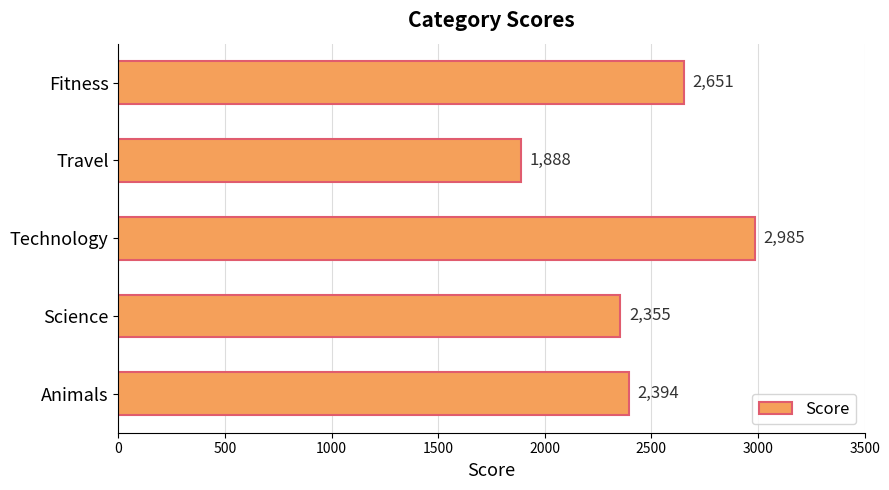

Which category has the highest value across all series?

Technology